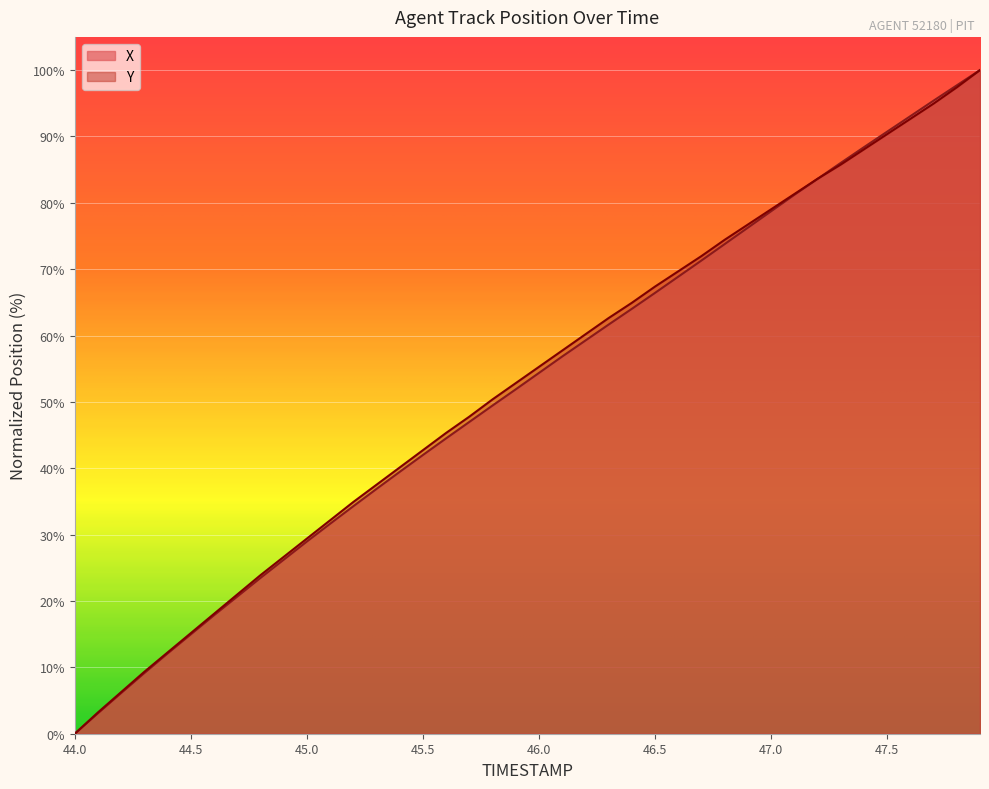

True or false: Y has more than 2 points higher than both neighbors.

False